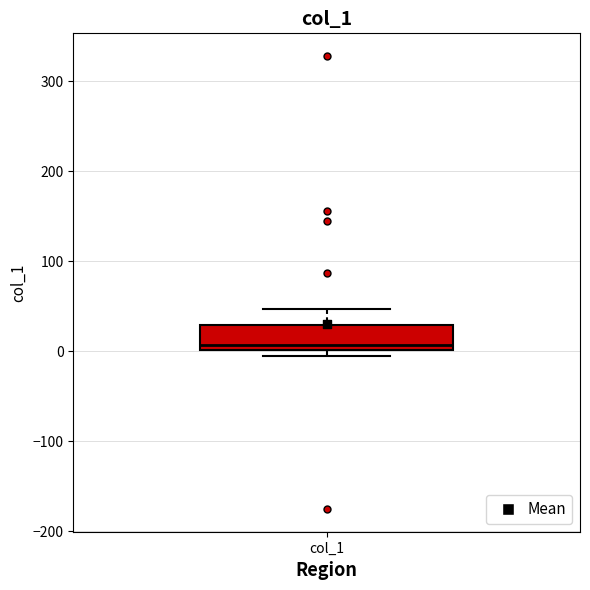

Read this box plot against the y-axis: the position of the median line, the range covered by the box, and the ends of both whiskers. The values are not printed on the chart, so give them approximately, as read against the axis.

median 10, box 0 to 30, whiskers -10 to 50